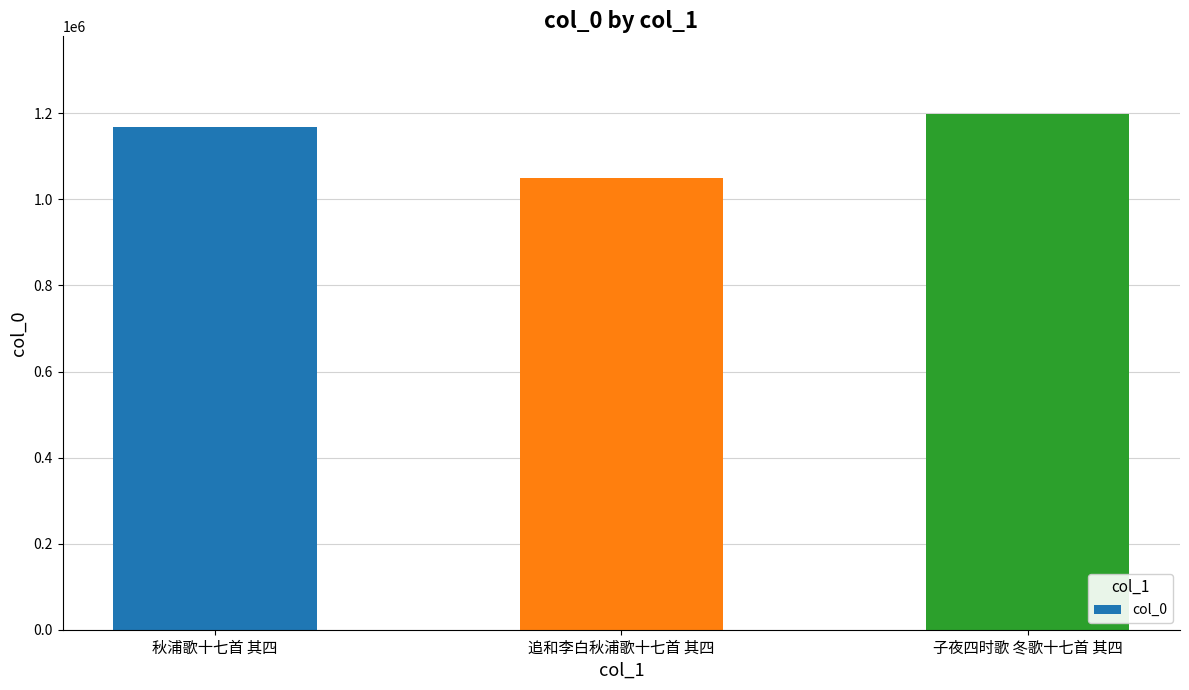

Where is the data nearest to the value 1124579?

秋浦歌十七首 其四